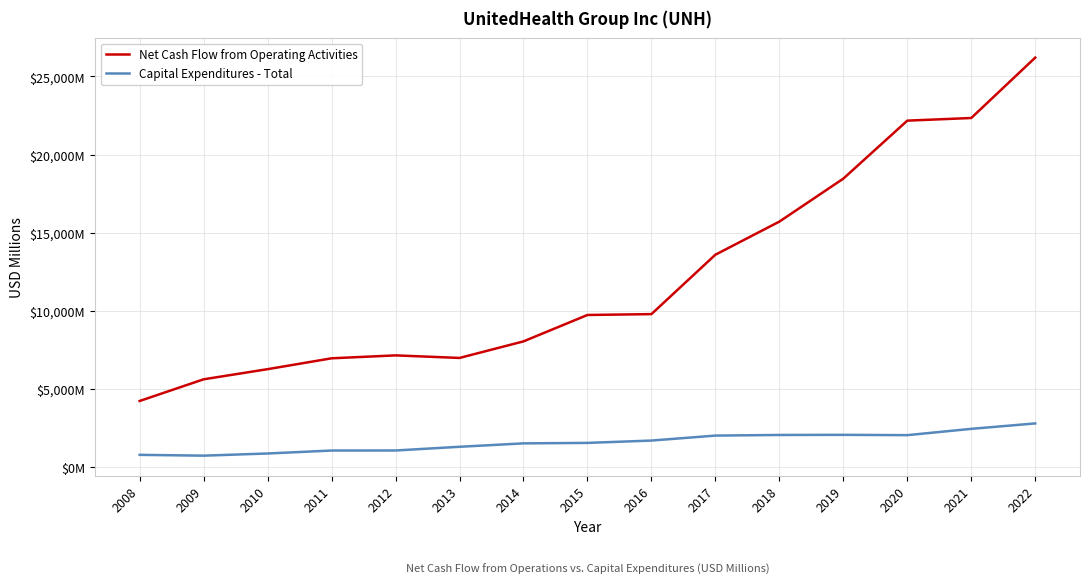

Does the chart display data point markers on the line(s)?

No